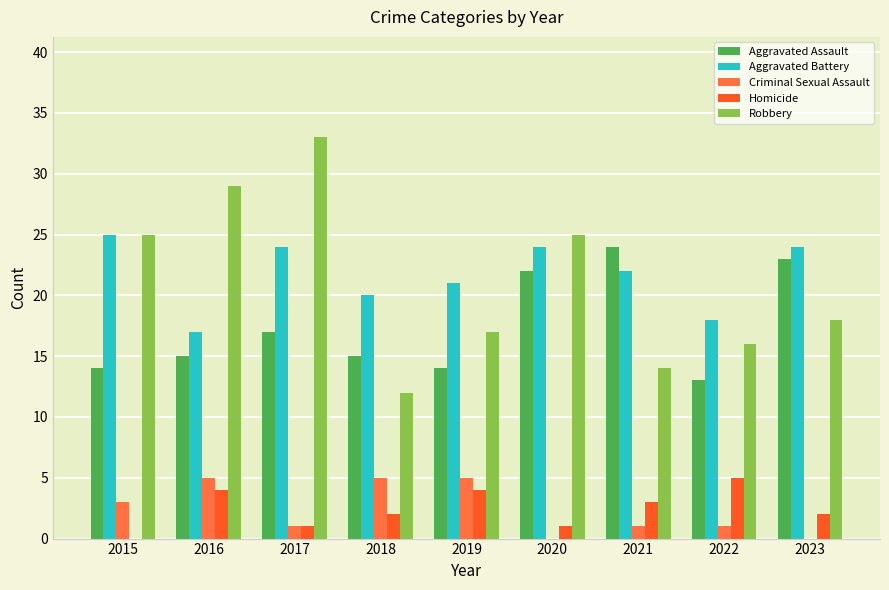

Is the value of Aggravated Assault at 2016 greater than the value of Homicide at 2022?

Yes